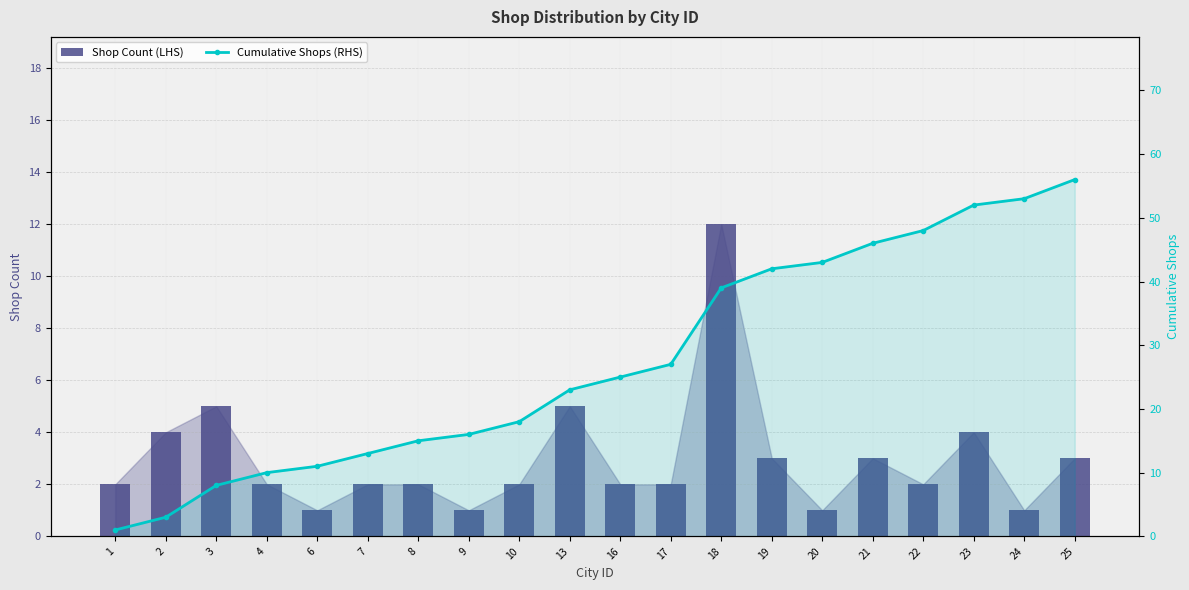

Which series has the largest total across all categories?

Cumulative Shops (RHS)